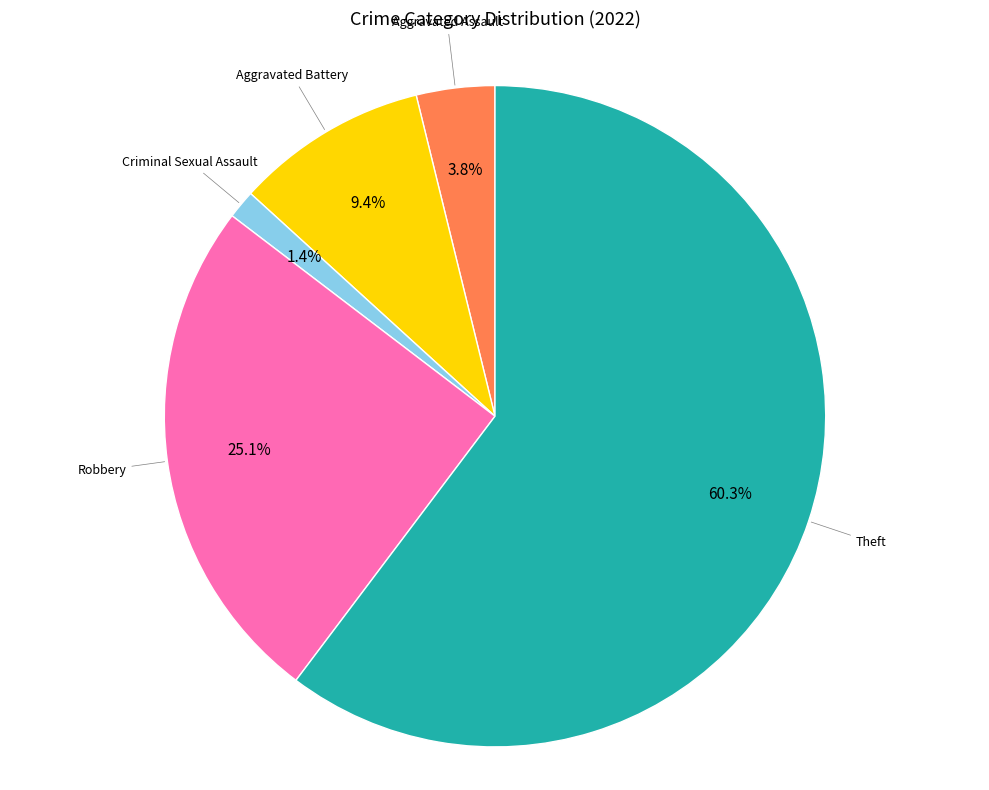

Which category has the biggest portion of the pie?

Theft